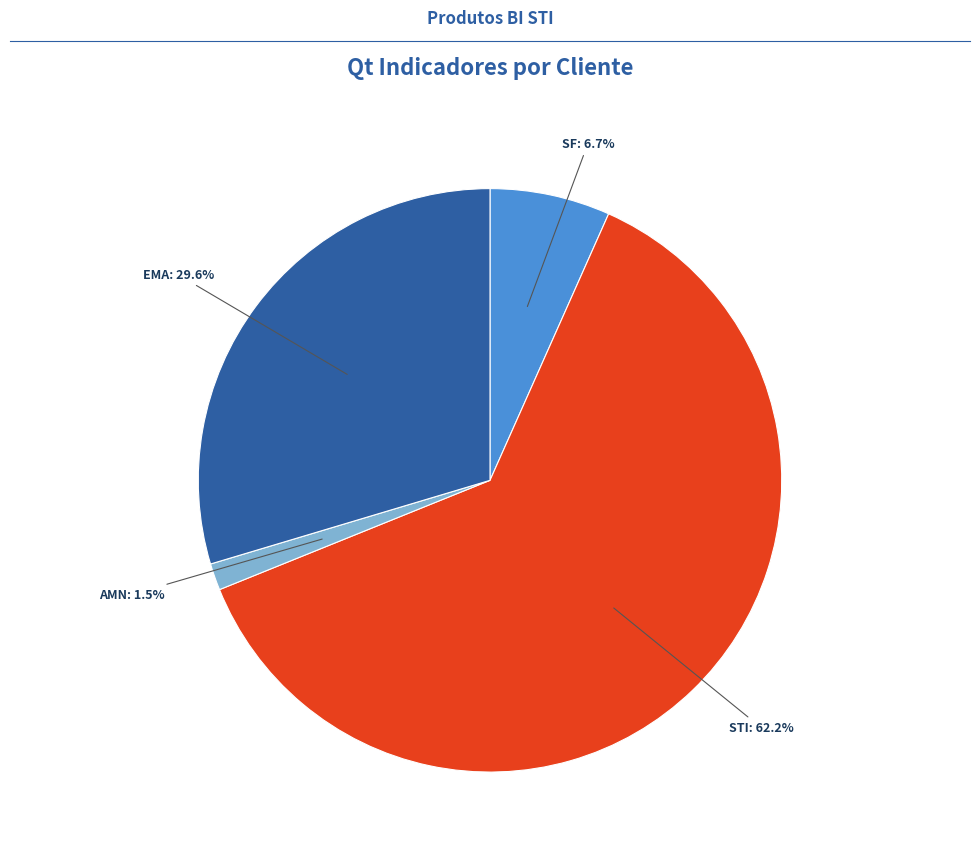

Is there any slice that represents more than half of the pie?

Yes